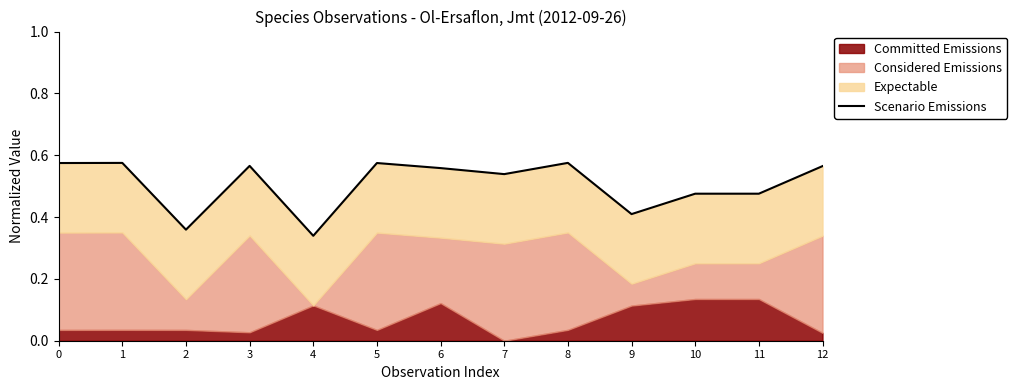

The value at 7 is 0.3. True or false?

False